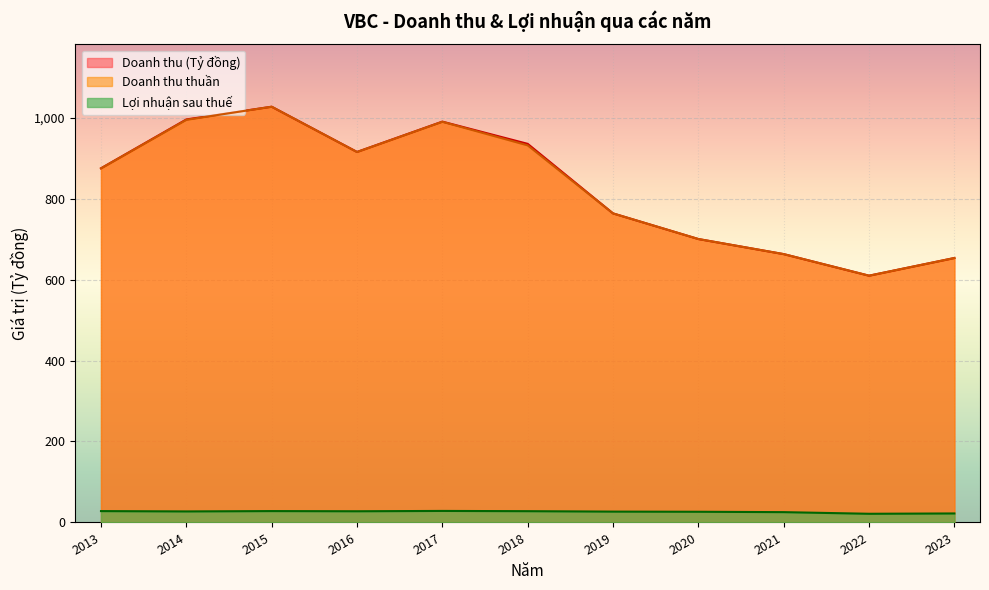

What is the average value of the Doanh thu thuần series?

829.2